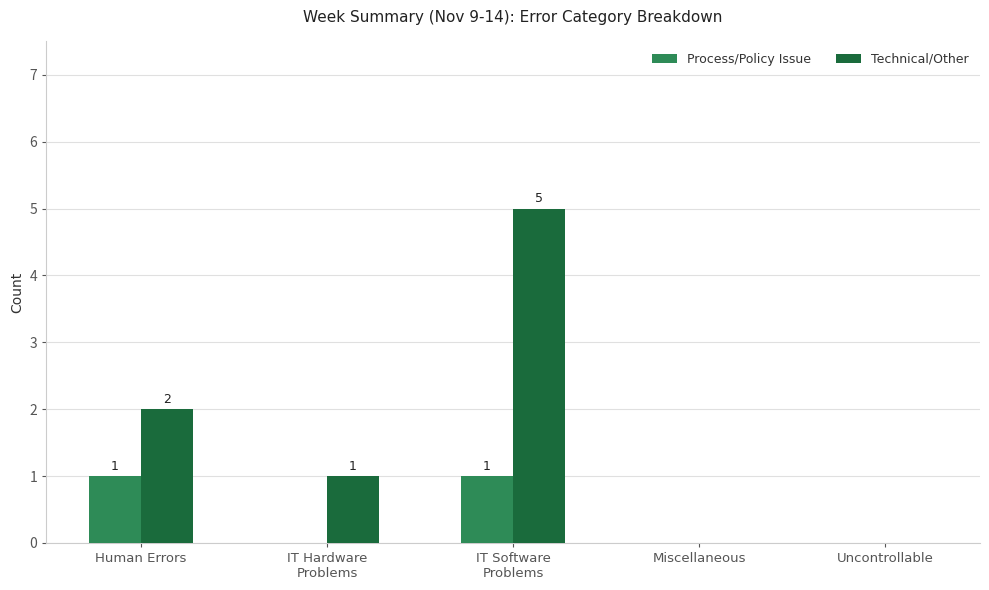

At which label does Technical/Other first exceed 1?

Human Errors